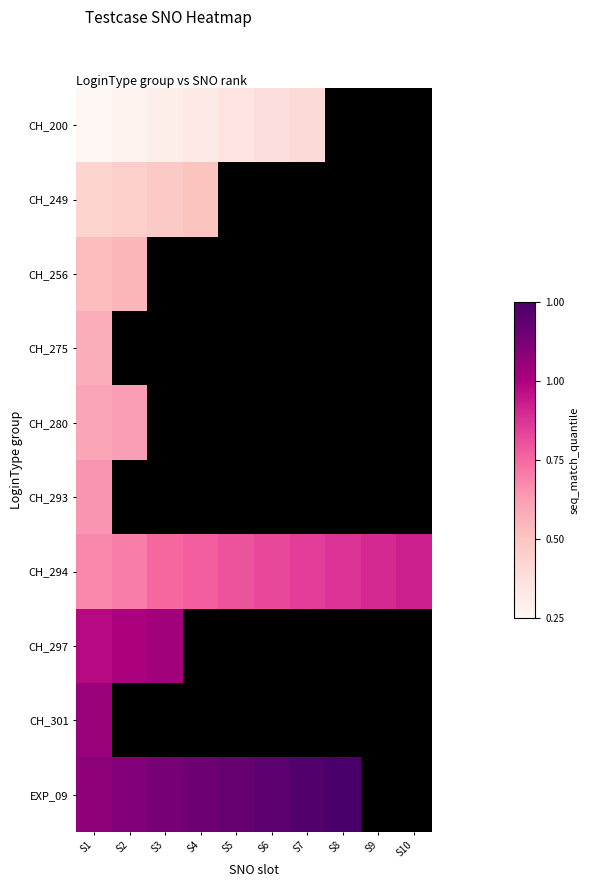

Which category has the highest value across all series?

S8